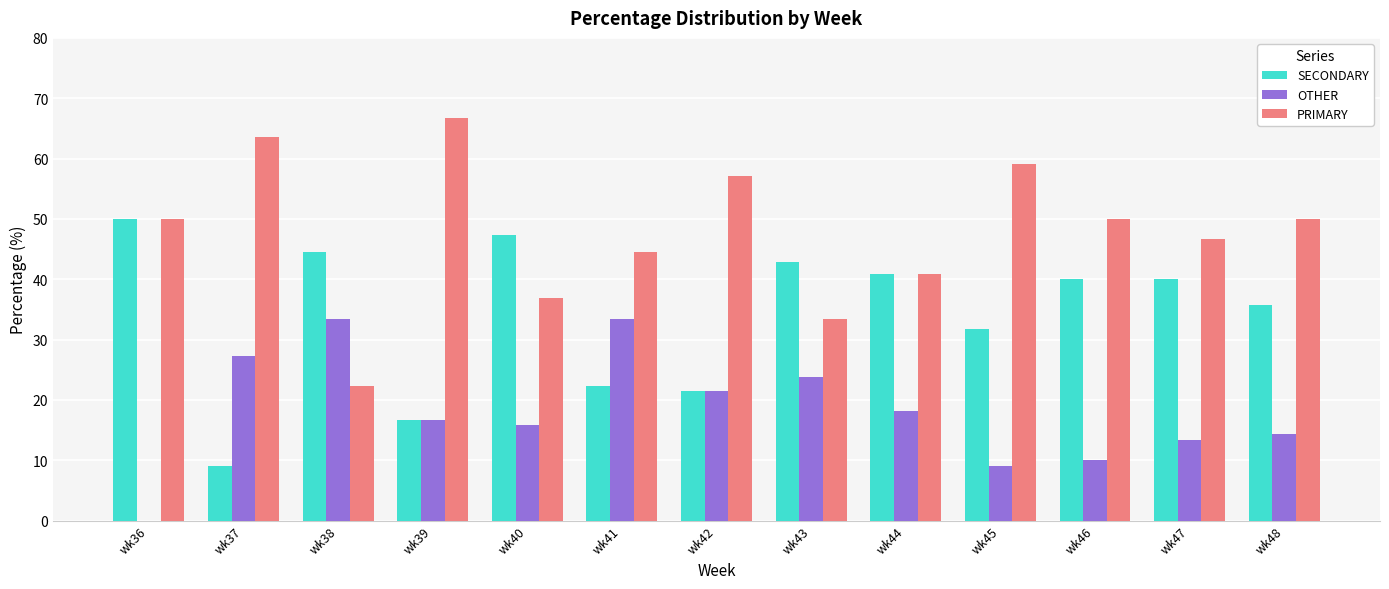

What is the highest value of the OTHER series?

33.3